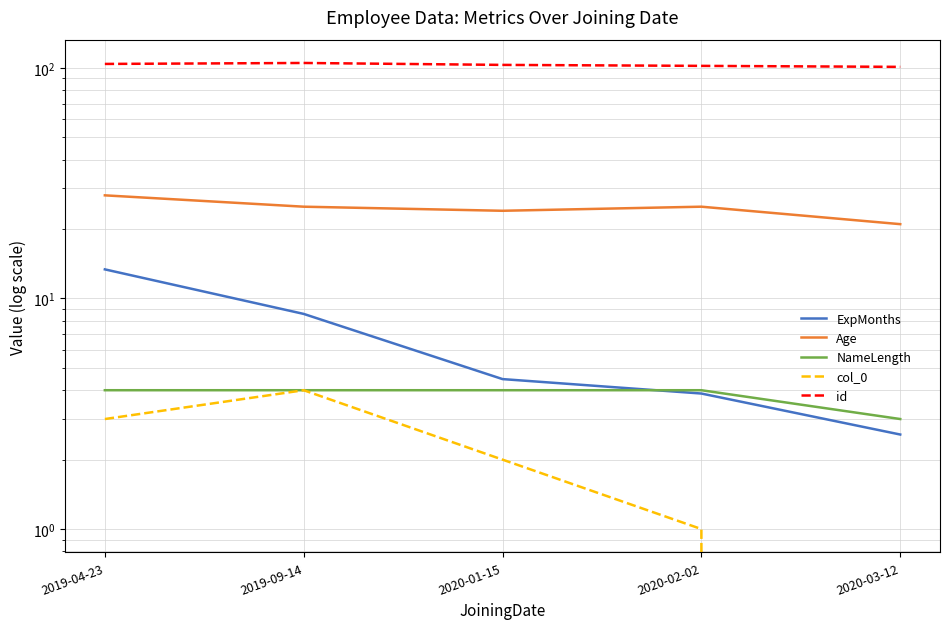

Reading left to right, transcribe all the data shown in this chart.

ExpMonths: 2019-04-23=13.4	2019-09-14=8.6	2020-01-15=4.5	2020-02-02=3.9	2020-03-12=2.6
Age: 2019-04-23=28.0	2019-09-14=25.0	2020-01-15=24.0	2020-02-02=25.0	2020-03-12=21.0
NameLength: 2019-04-23=4.0	2019-09-14=4.0	2020-01-15=4.0	2020-02-02=4.0	2020-03-12=3.0
col_0: 2019-04-23=3.0	2019-09-14=4.0	2020-01-15=2.0	2020-02-02=1.0	2020-03-12=0.0
id: 2019-04-23=104.0	2019-09-14=105.0	2020-01-15=103.0	2020-02-02=102.0	2020-03-12=101.0